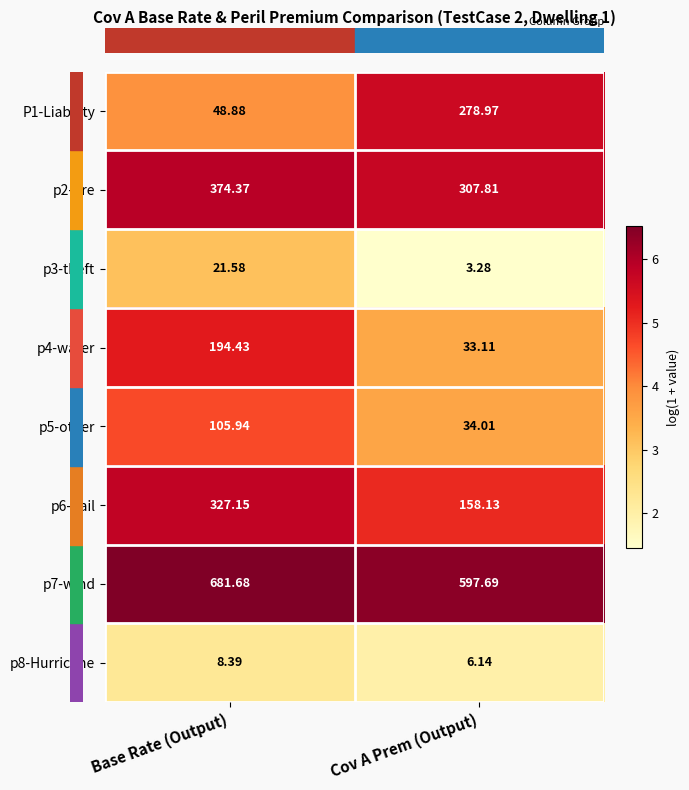

Which category has the highest value across all series?

Base Rate (Output)